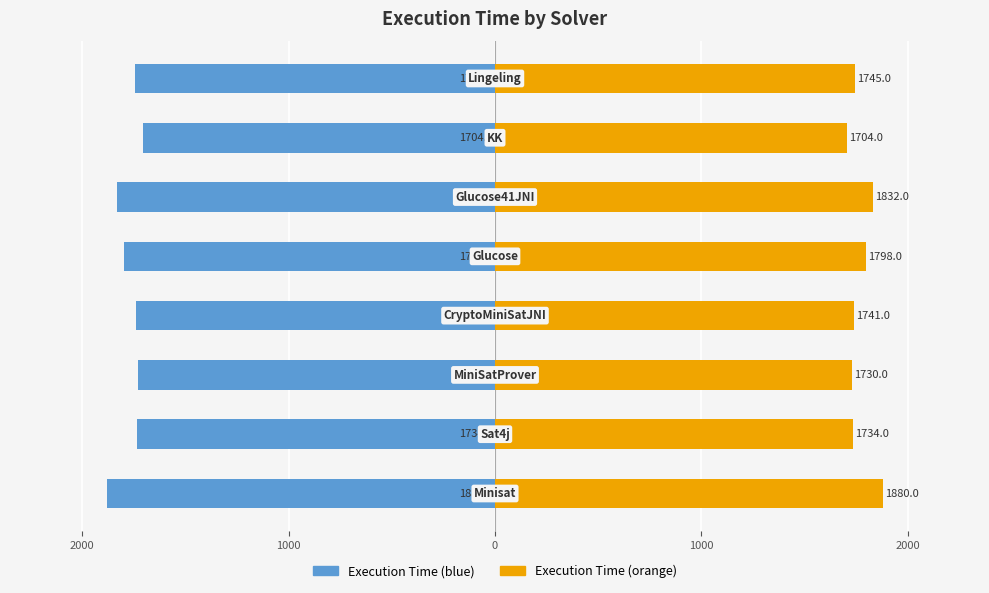

Reading left to right, list all the values displayed in this chart.

Execution Time (left): -1880	-1734	-1730	-1741	-1798	-1832	-1704	-1745
Execution Time (right): 1880	1734	1730	1741	1798	1832	1704	1745